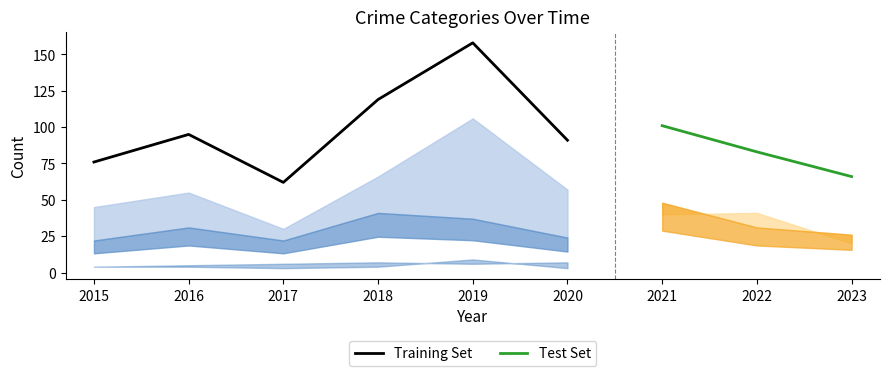

At which category is the sum across all series the highest?

2019